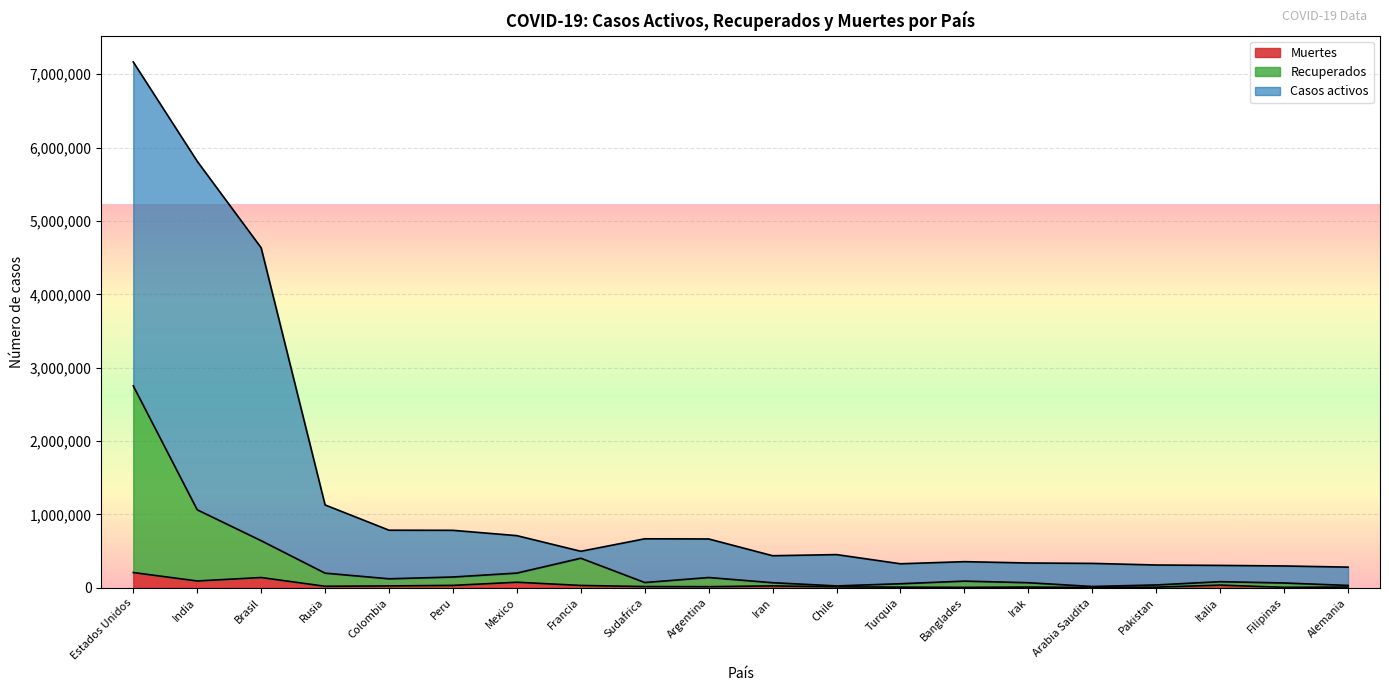

List the labels in order of Recuperados value, smallest first.

Arabia Saudita, Chile, Alemania, Pakistan, Turquia, Filipinas, Irak, Iran, Sudafrica, Italia, Banglades, Colombia, Argentina, Peru, Rusia, Mexico, Francia, Brasil, India, Estados Unidos